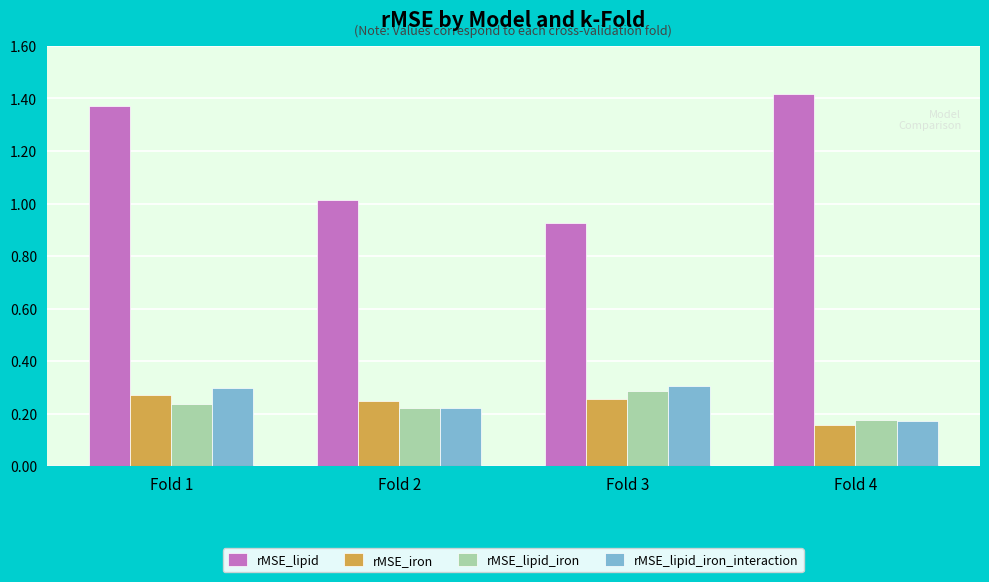

What is the total value across all series at Fold 3?

1.8